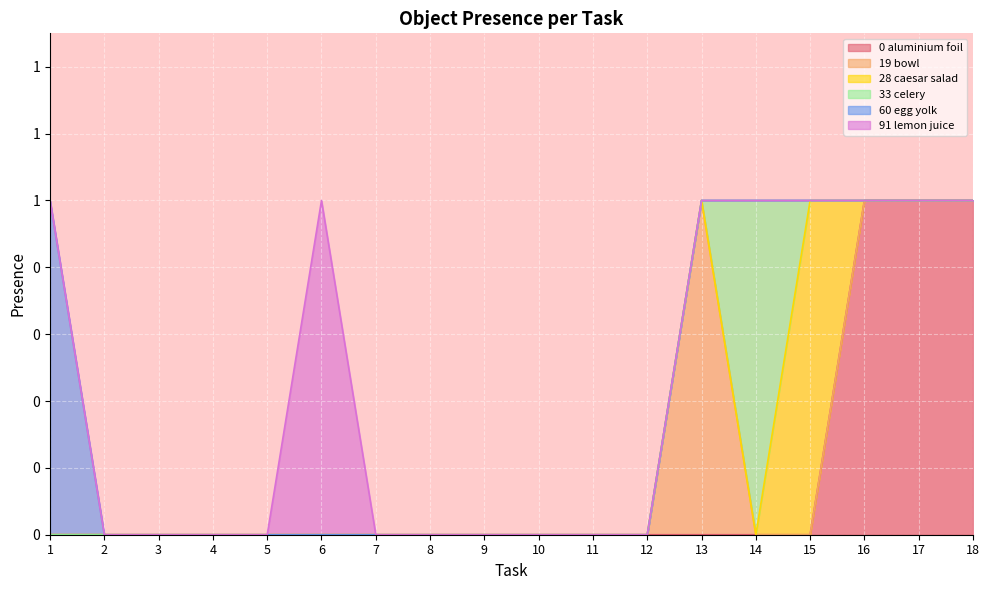

In Object_91_lemon juice, how many points are higher than both neighbors (excluding endpoints)?

1